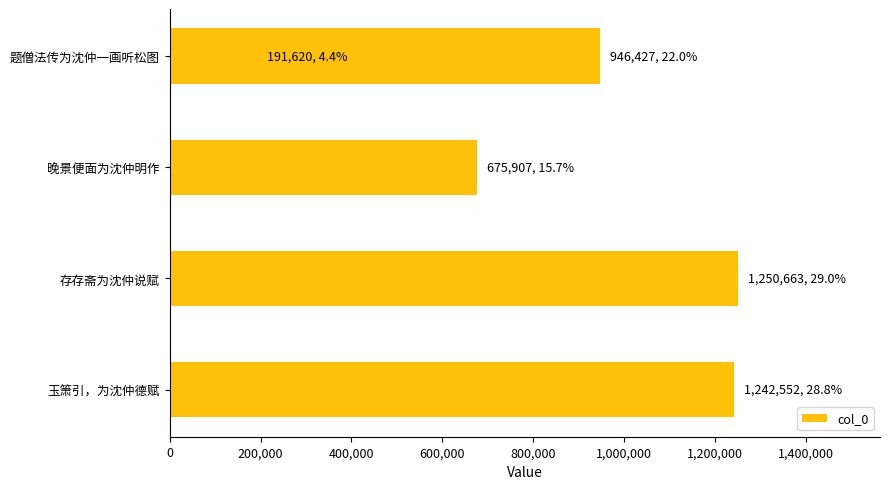

What position from the left is 存存斋为沈仲说赋?

2